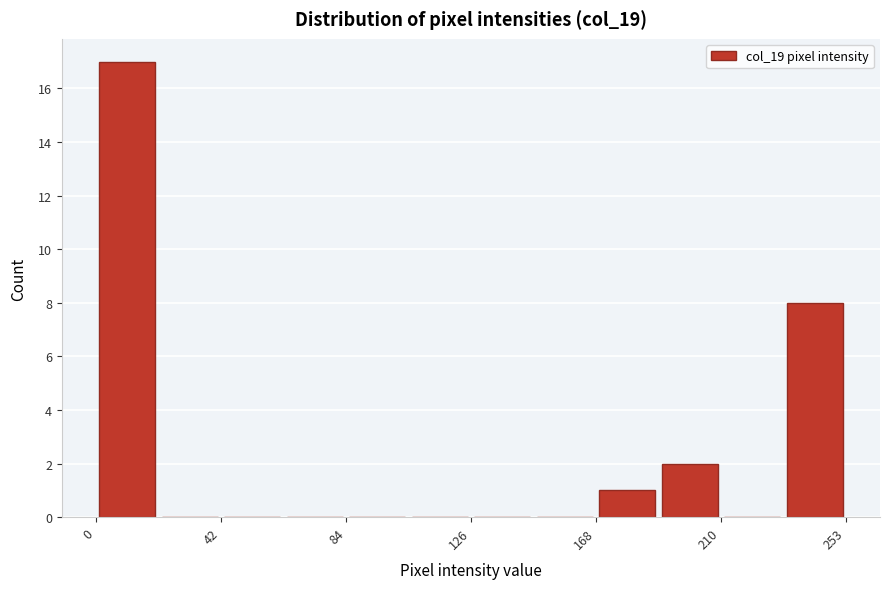

Which range on the x-axis has the tallest bar?

0 to 20